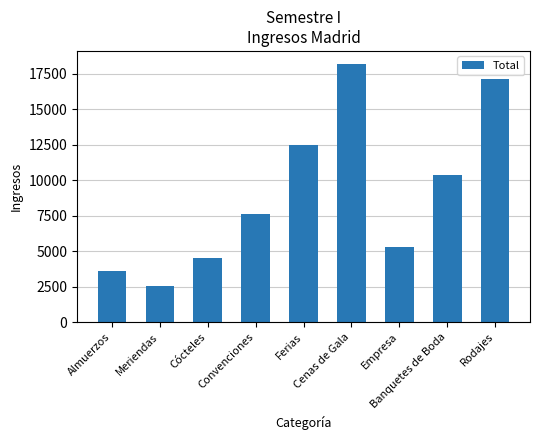

What is the ratio of the value at Empresa to the value at Meriendas?

2.1